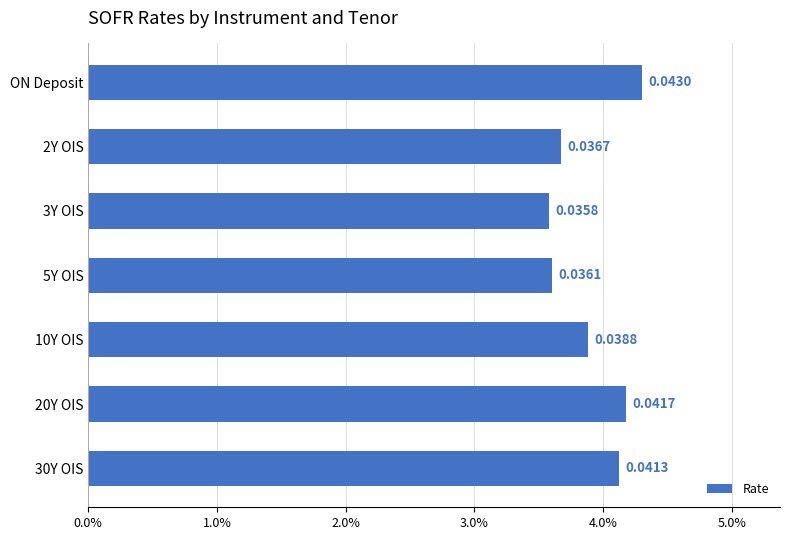

Does the chart contain any negative values?

No